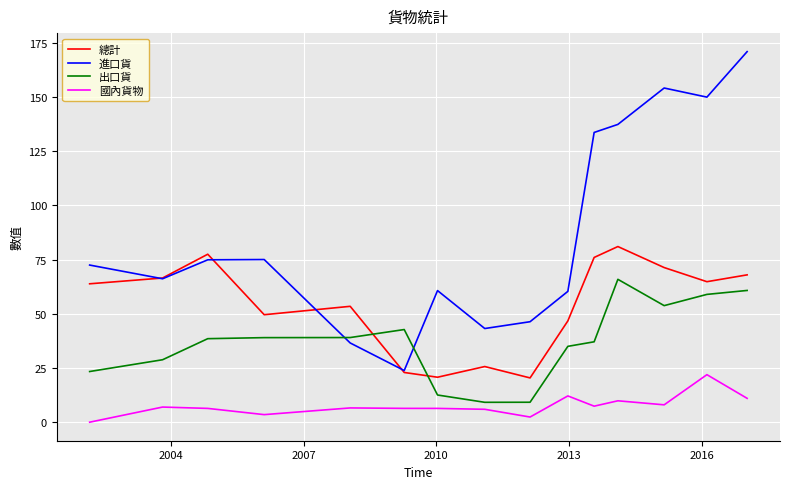

What is the highest value of the 進口貨 series?

170.9